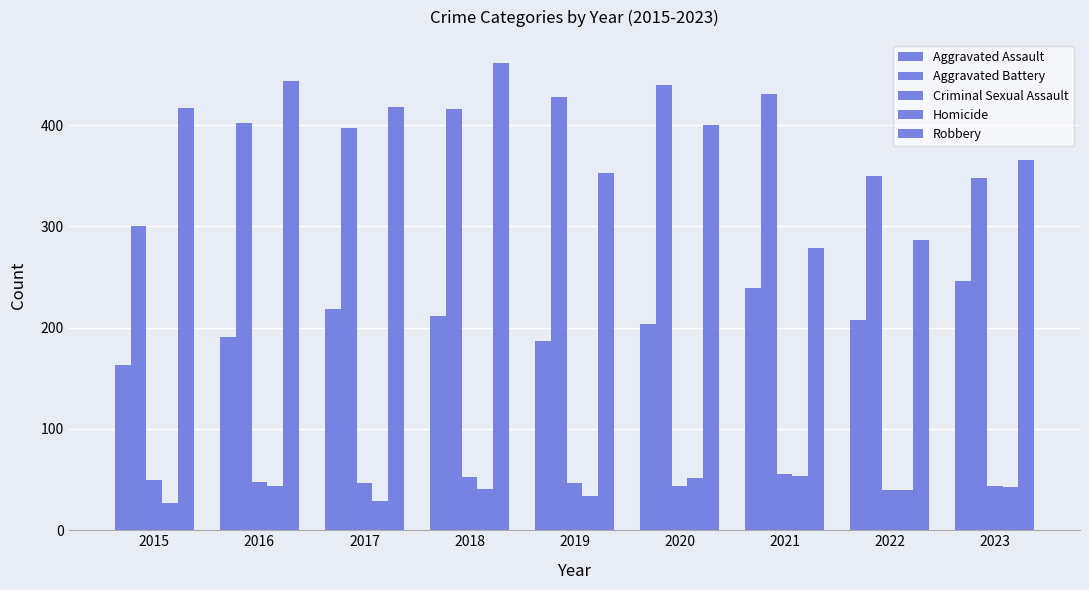

At how many categories does at least one series exceed 418?

5